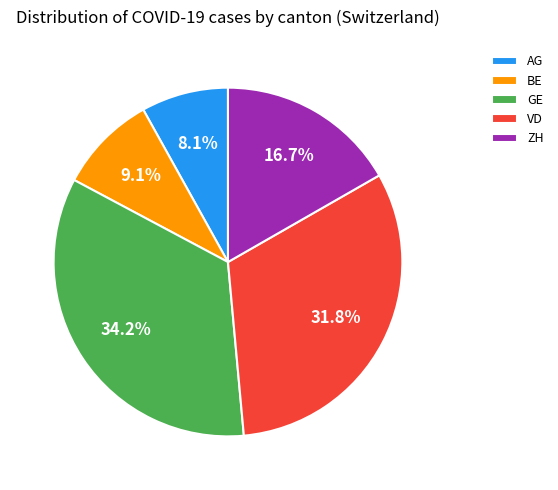

Is there any slice that represents more than half of the pie?

No